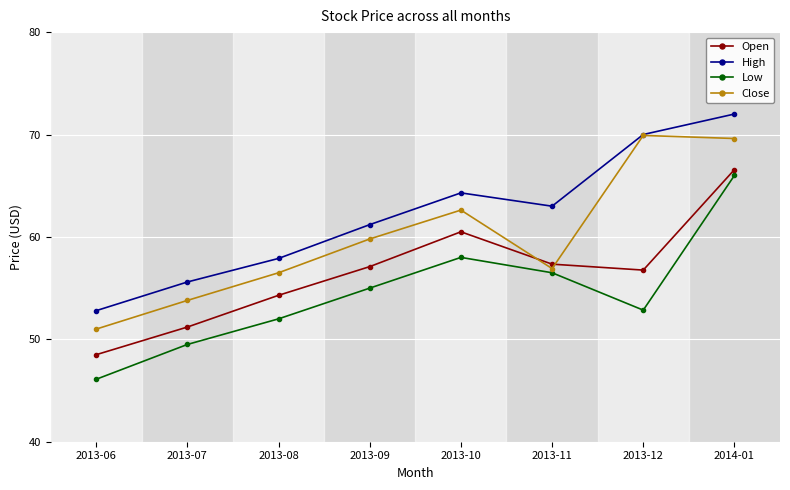

Is it true that Close equals 119.4 at 2014-01?

False